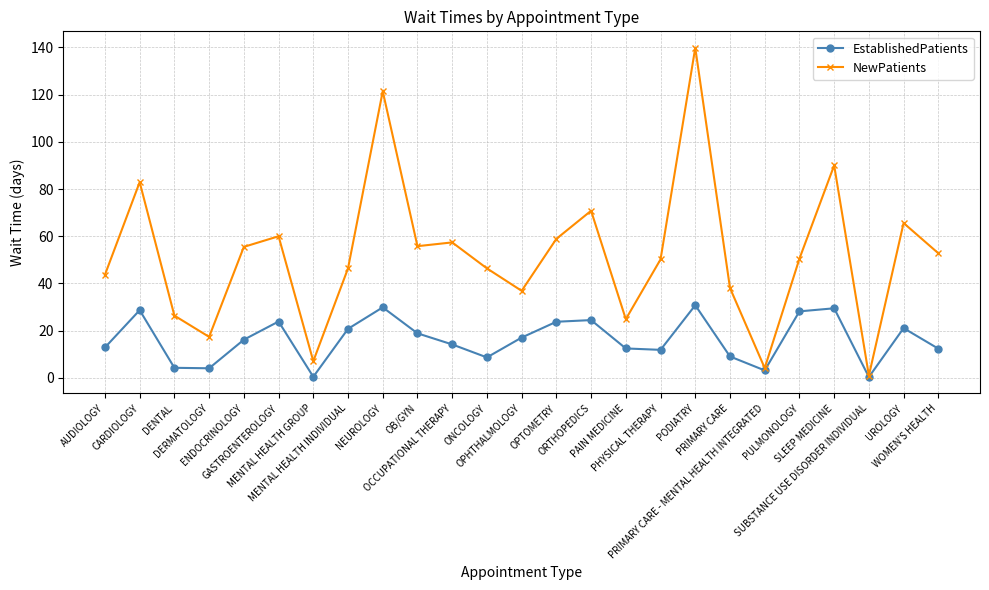

What is the smallest value displayed?

0.4